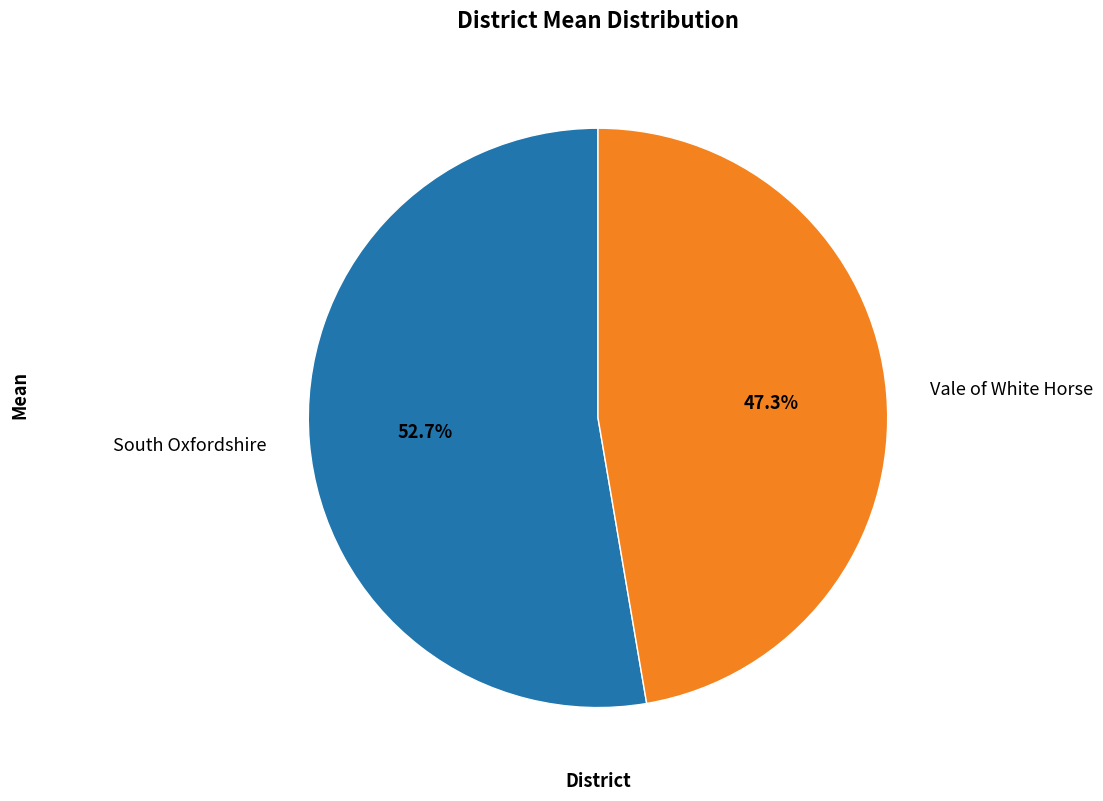

Rank the categories by value from highest to lowest.

South Oxfordshire, Vale of White Horse